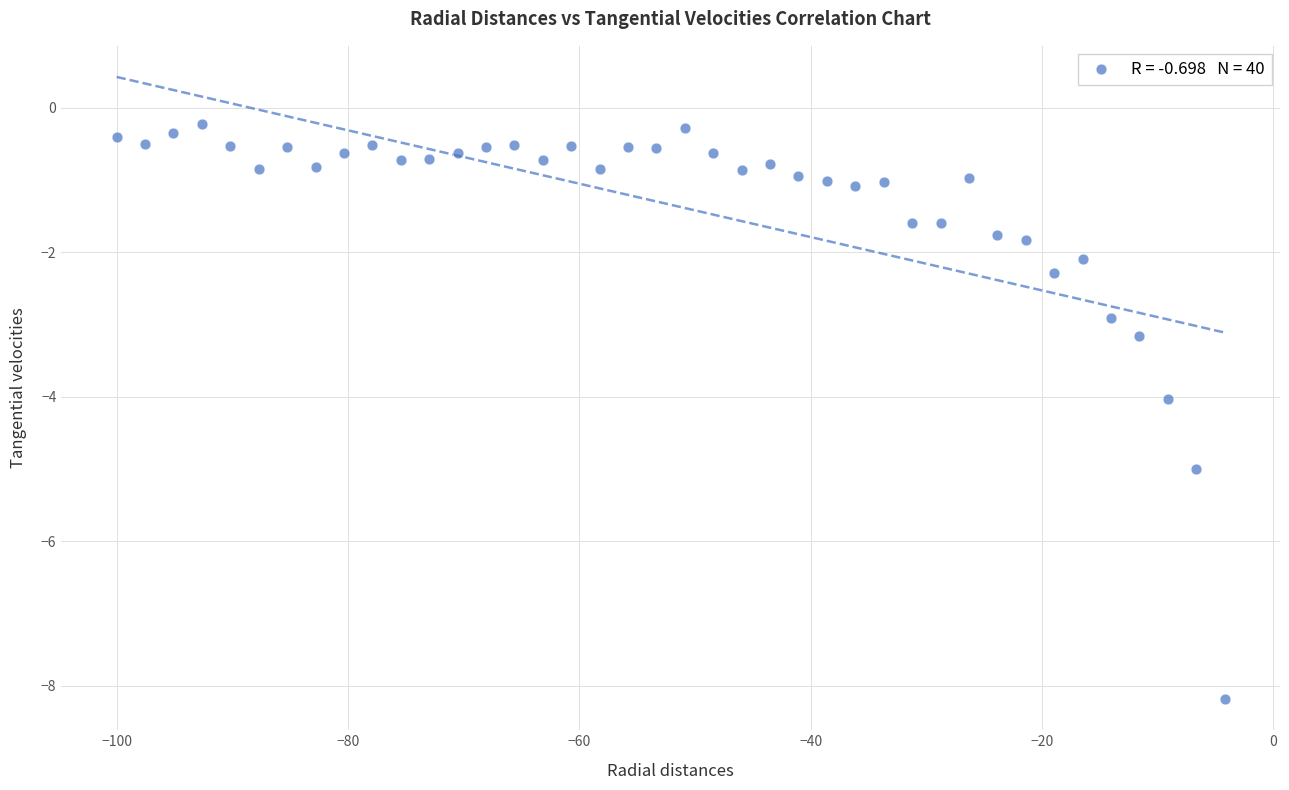

What is the range of Y values (max minus min)?

8.0